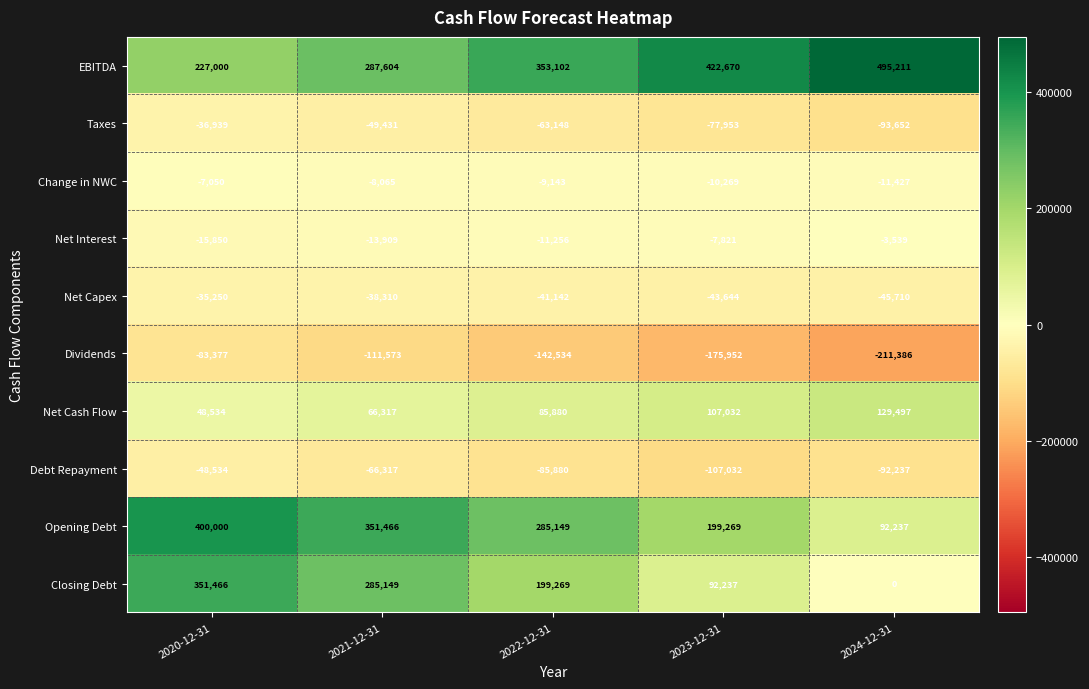

At 2022-12-31, list the series in order from smallest to largest.

Dividends, Debt Repayment, Taxes, Net Capex, Net Interest, Change in NWC, Net Cash Flow, Closing Debt, Opening Debt, EBITDA